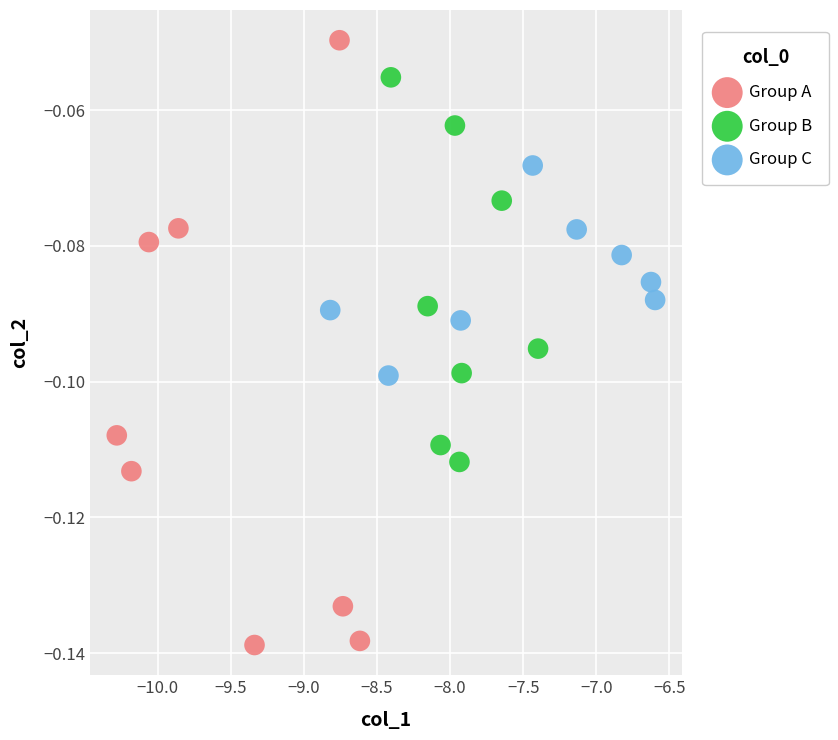

What are all the series names shown in the legend?

Group A, Group B, Group C